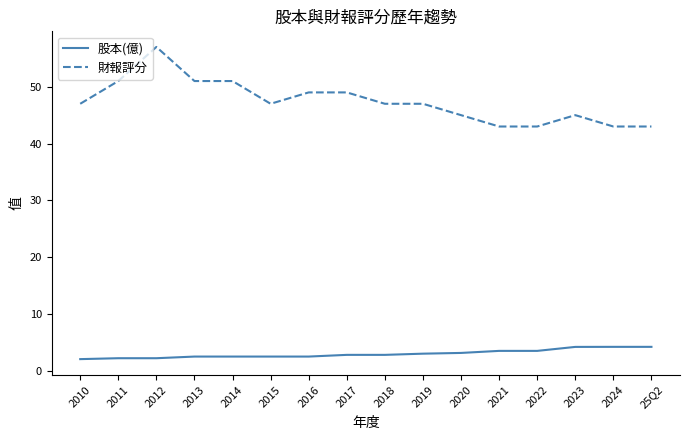

Which series changed the most between 2017 and 2024?

財報評分